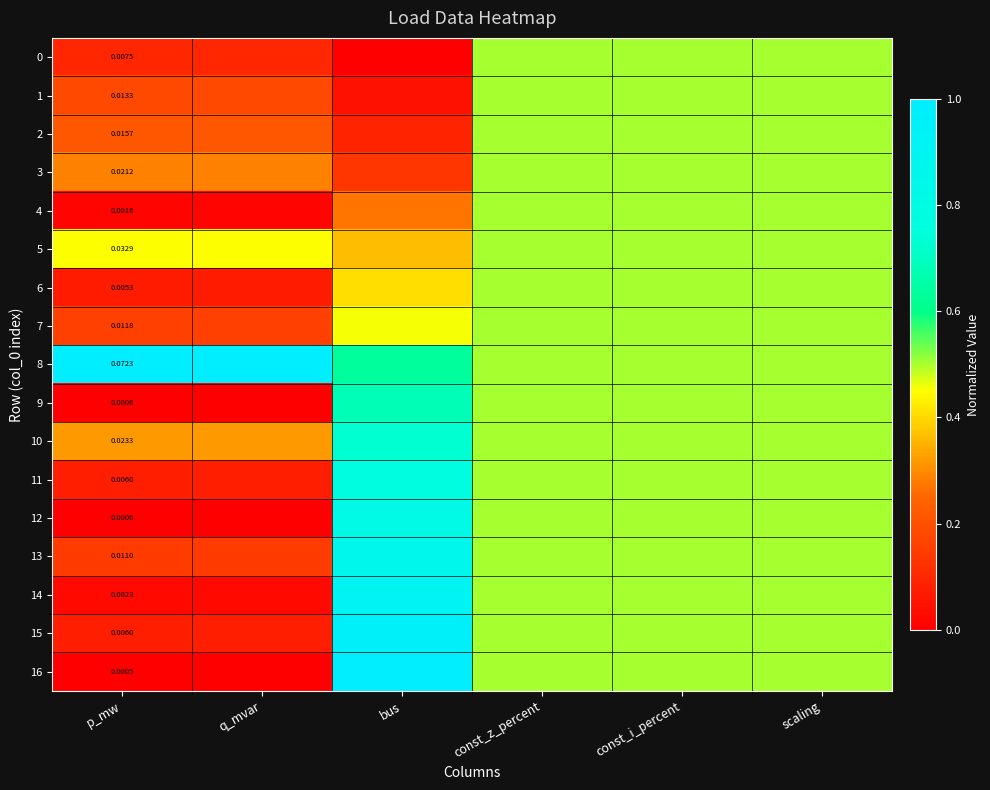

Which label corresponds to the largest value in the chart?

p_mw